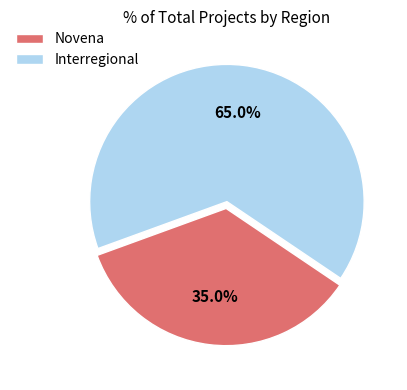

Does Novena represent more than half of the total?

No